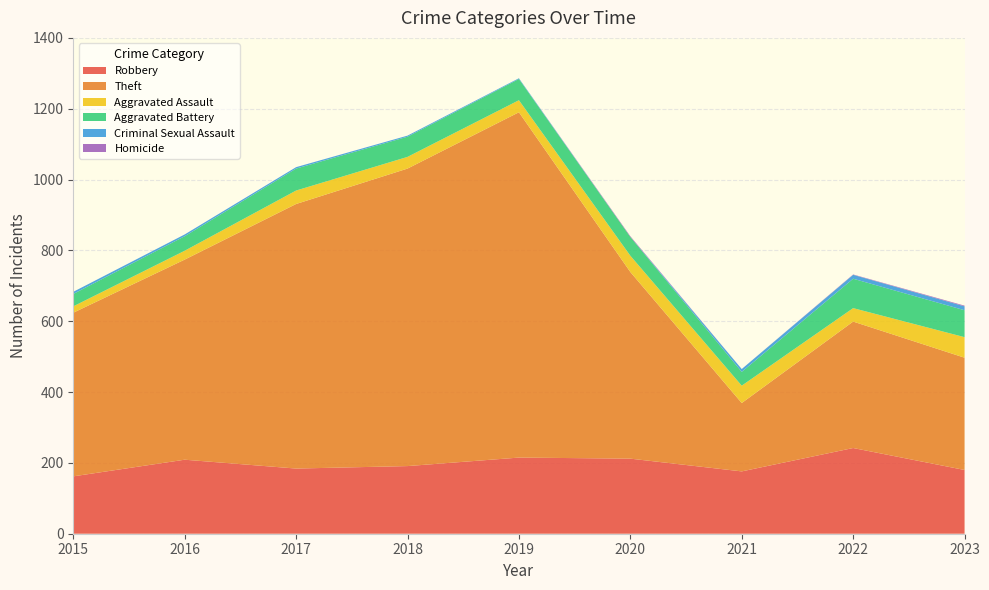

Reading left to right, transcribe all the data shown in this chart.

Robbery: 162	209	184	191	215	212	176	242	180
Theft: 462	565	747	840	975	527	193	357	317
Aggravated Assault: 18	25	38	33	34	46	49	38	58
Aggravated Battery: 35	41	62	57	60	53	39	83	76
Criminal Sexual Assault: 6	5	4	3	2	0	8	11	11
Homicide: 0	0	0	0	0	2	0	1	2